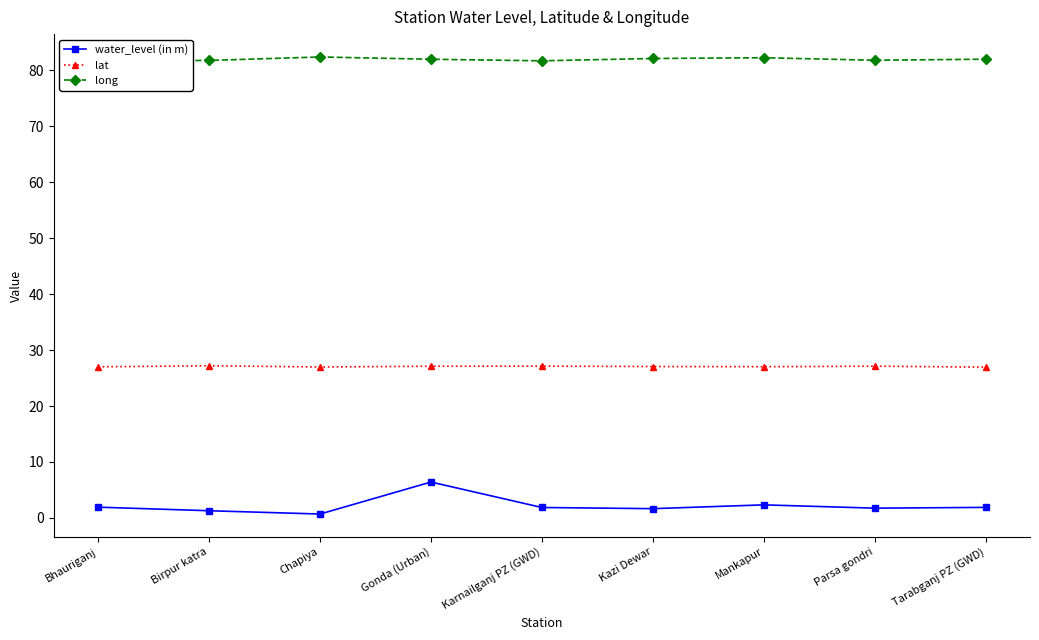

True or false: lat and water_level (in m) intersect in this chart.

False